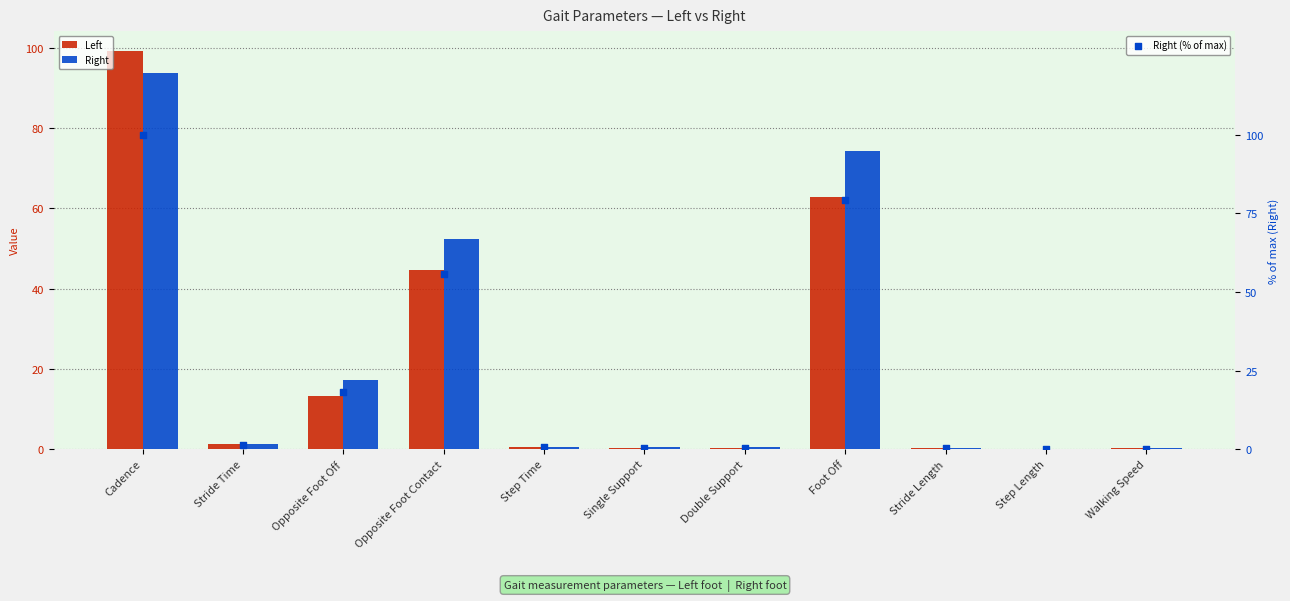

Is the value of Right (% of max) at Single Support greater than the value of Right at Opposite Foot Contact?

No